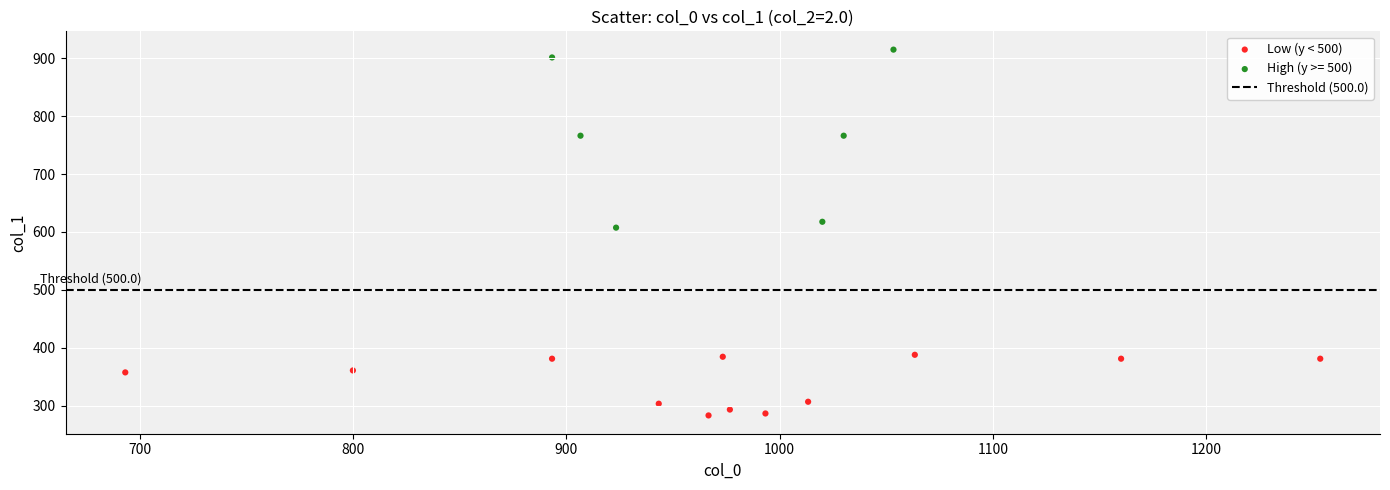

Which series has the largest Y range (max minus min)?

High (y >= 500)